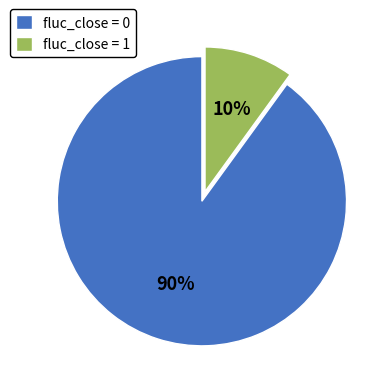

To the nearest percent, what is the difference between the largest and smallest slice percentages?

80%